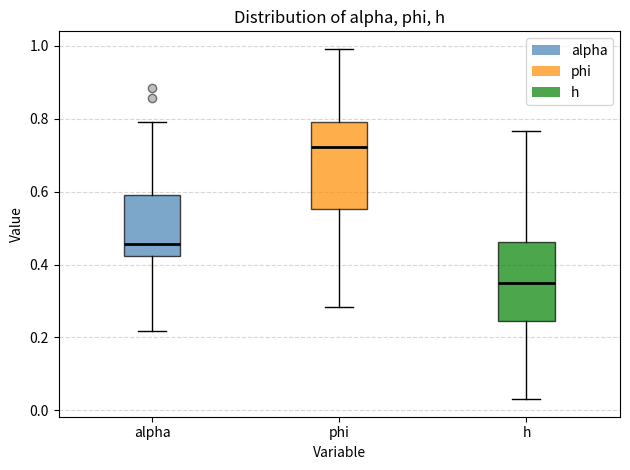

Reading left to right, read every box against the y-axis: the position of its median line, the range the box covers, and the ends of its whiskers. The values are not printed on the chart, so give them approximately, as read against the axis.

alpha: median 0.46, box 0.42 to 0.60, whiskers 0.22 to 0.80
phi: median 0.72, box 0.56 to 0.80, whiskers 0.28 to 1.00
h: median 0.34, box 0.24 to 0.46, whiskers 0.04 to 0.76